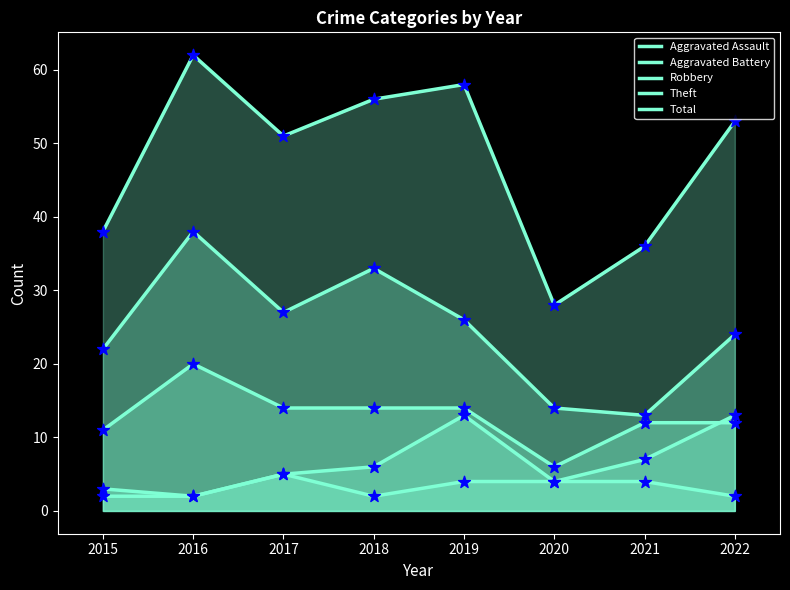

Which series contains the highest Y value?

Total